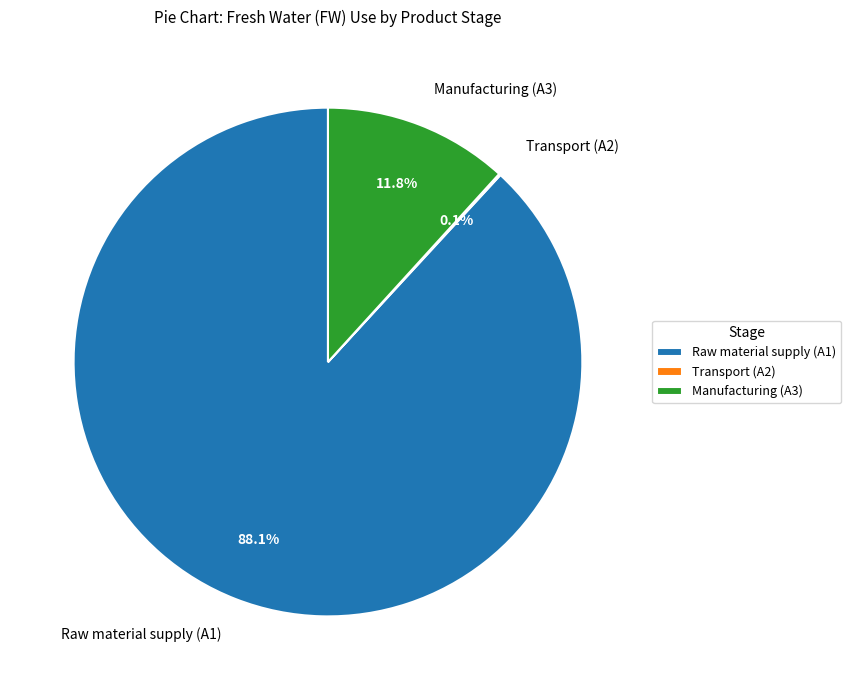

What is the largest slice in the pie chart?

Raw material supply (A1)